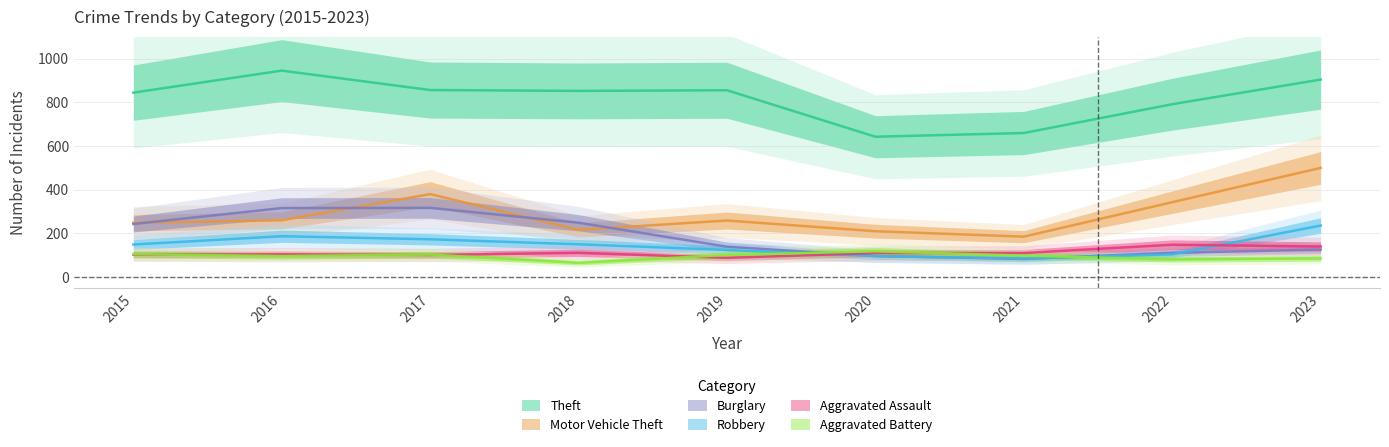

Which has a higher value, 2021 or 2018?

2018